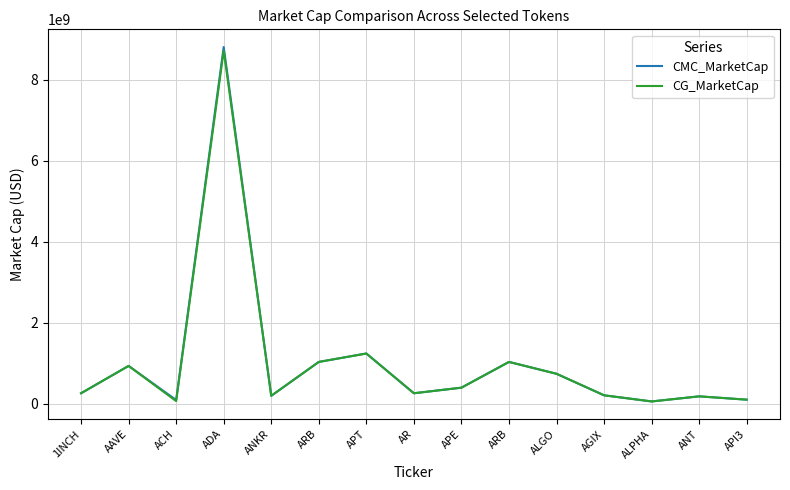

What is the label of the 11th point from the right?

ANKR